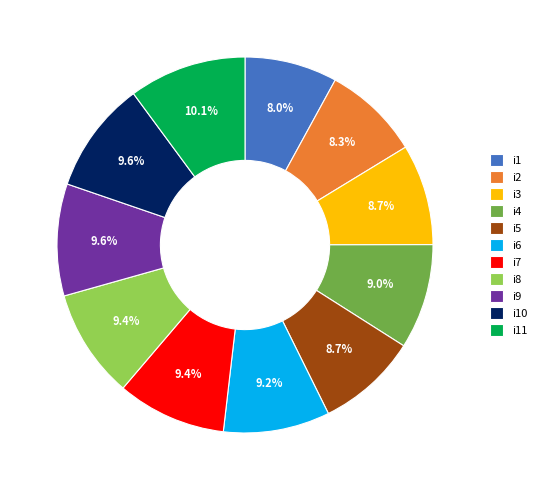

Count the number of slices in the pie.

11